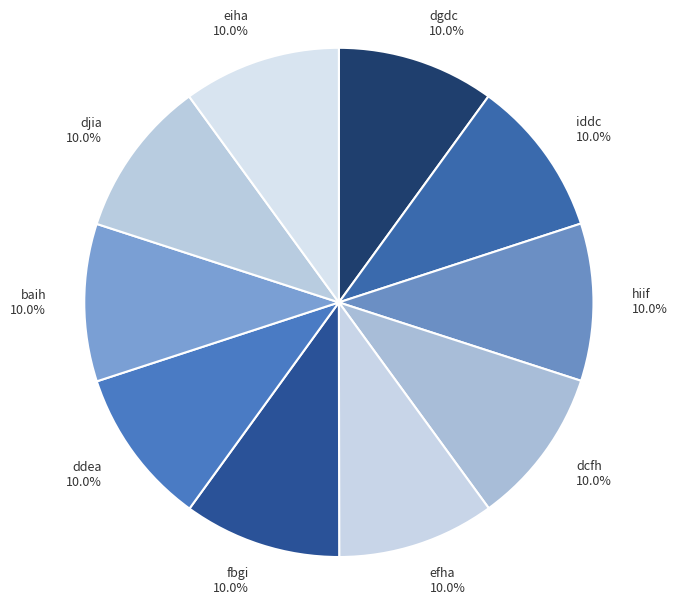

Is the sum of dgdc and iddc greater than half?

No